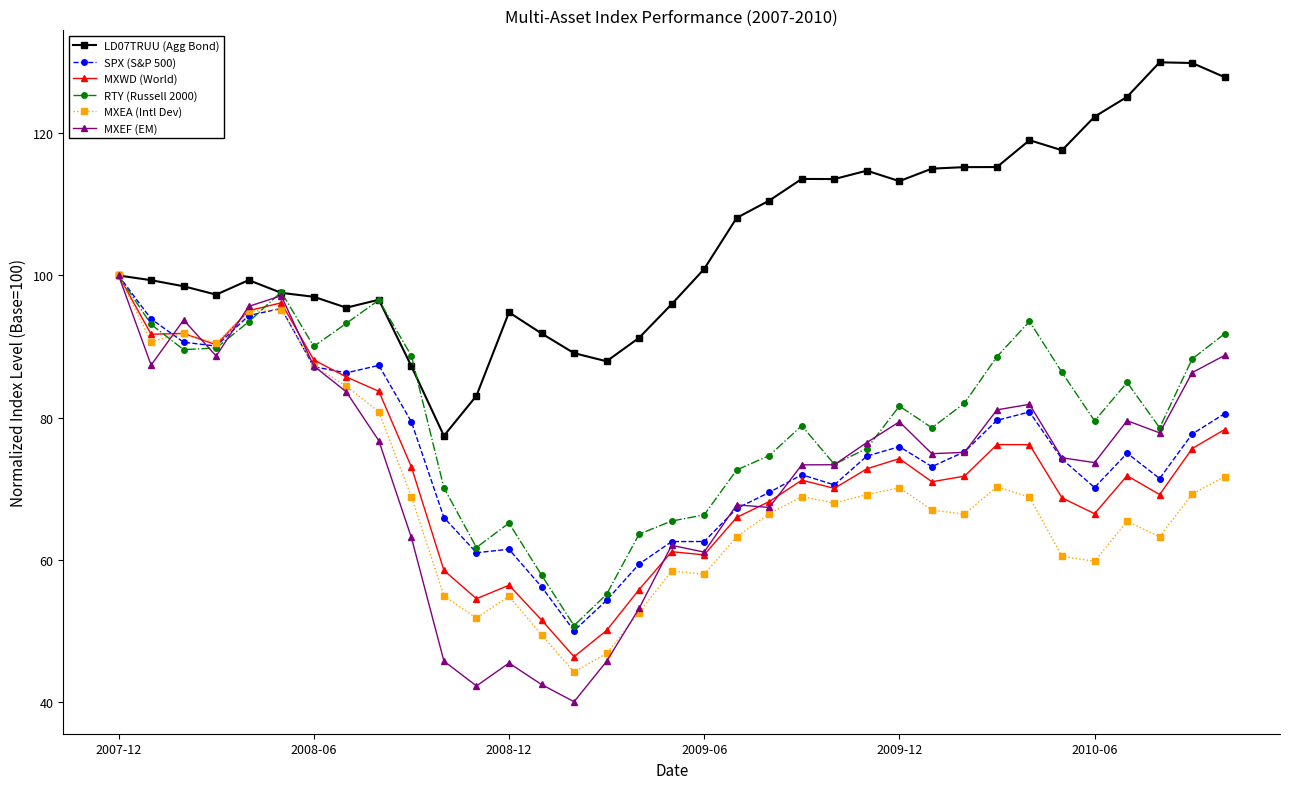

True or false: MXEA (Intl Dev) has more than 2 interior local peaks.

True